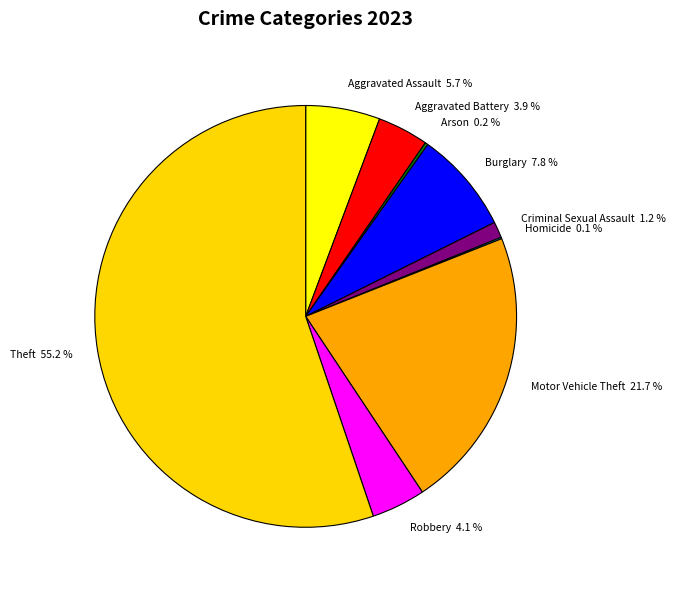

Which category accounts for the majority?

Theft